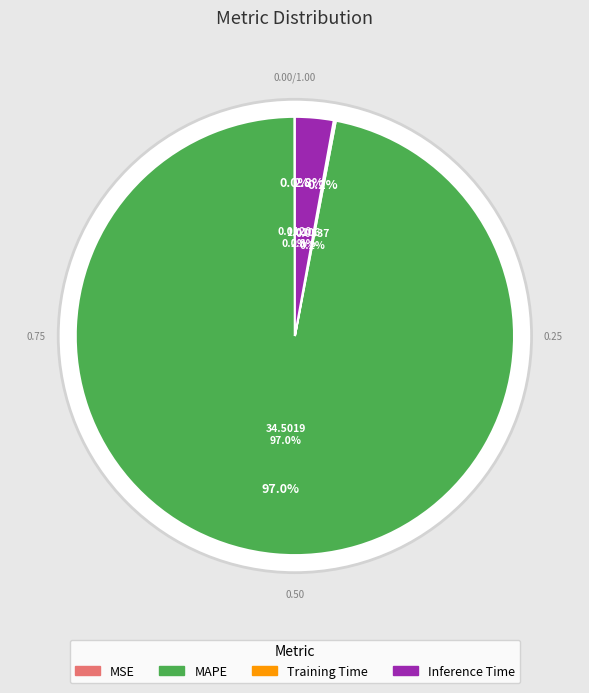

Do Training Time and MSE together represent more than half of the pie?

No